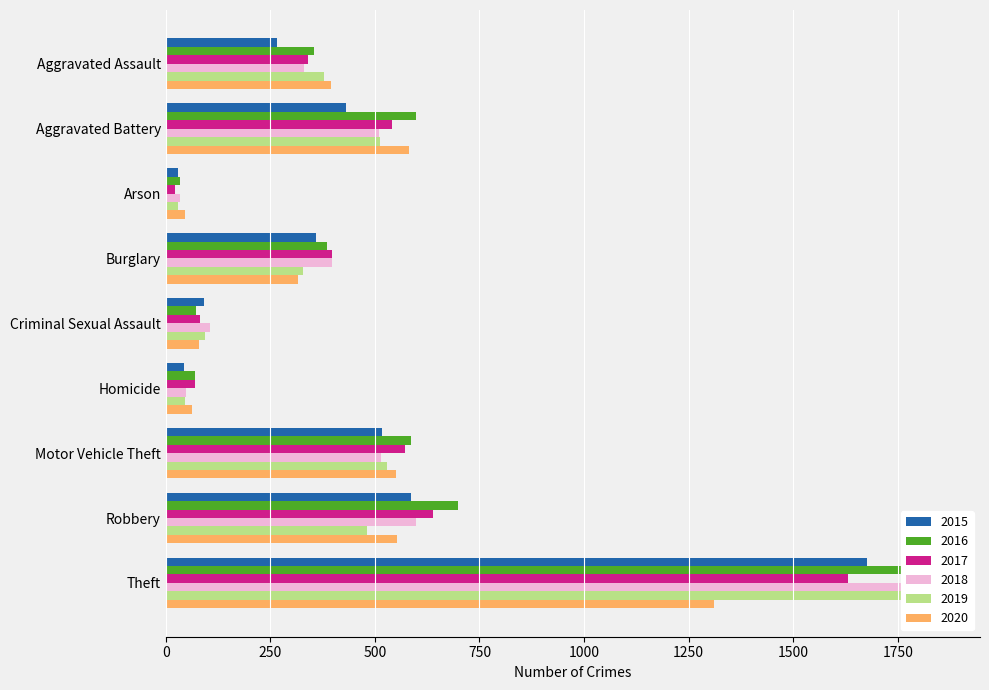

What position from the left is Aggravated Battery?

2